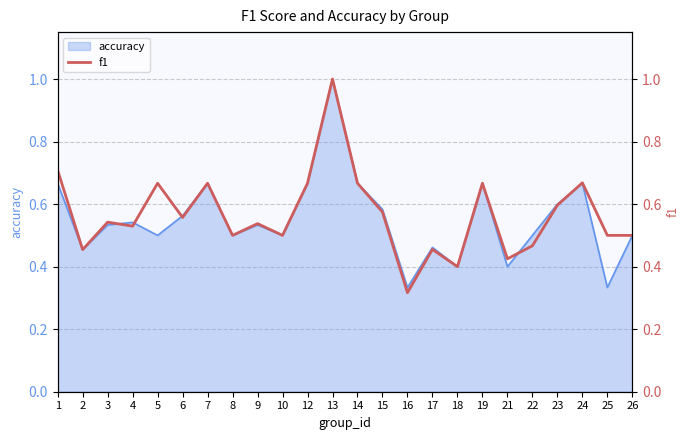

True or false: the data has more than 0 interior local peaks.

True